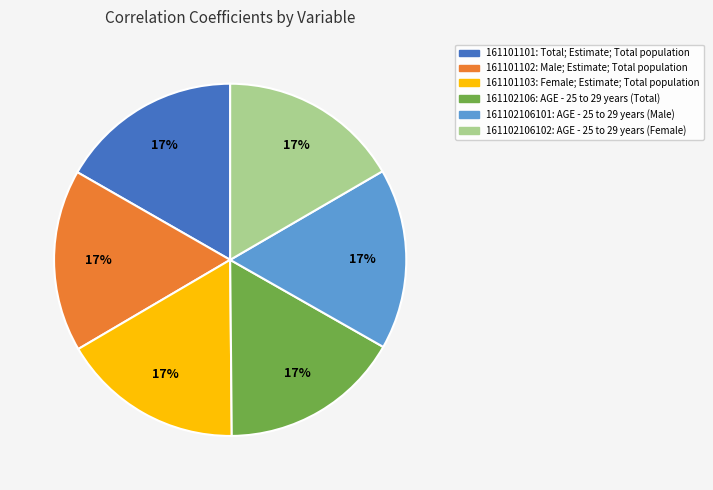

How many segments does this pie chart have?

6